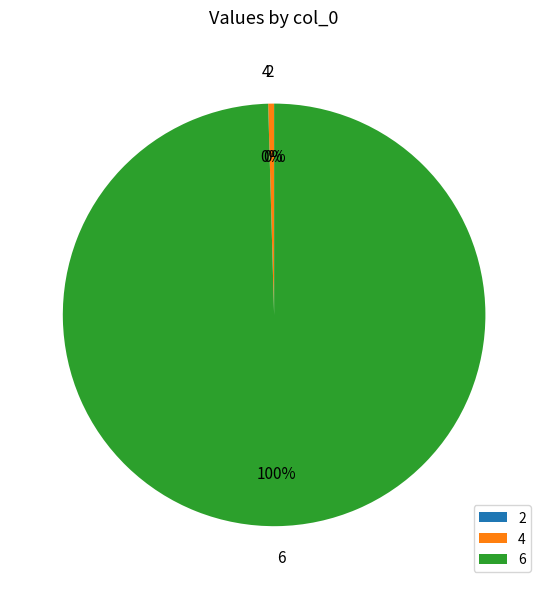

Is it true that 4 is 0% of the pie?

True